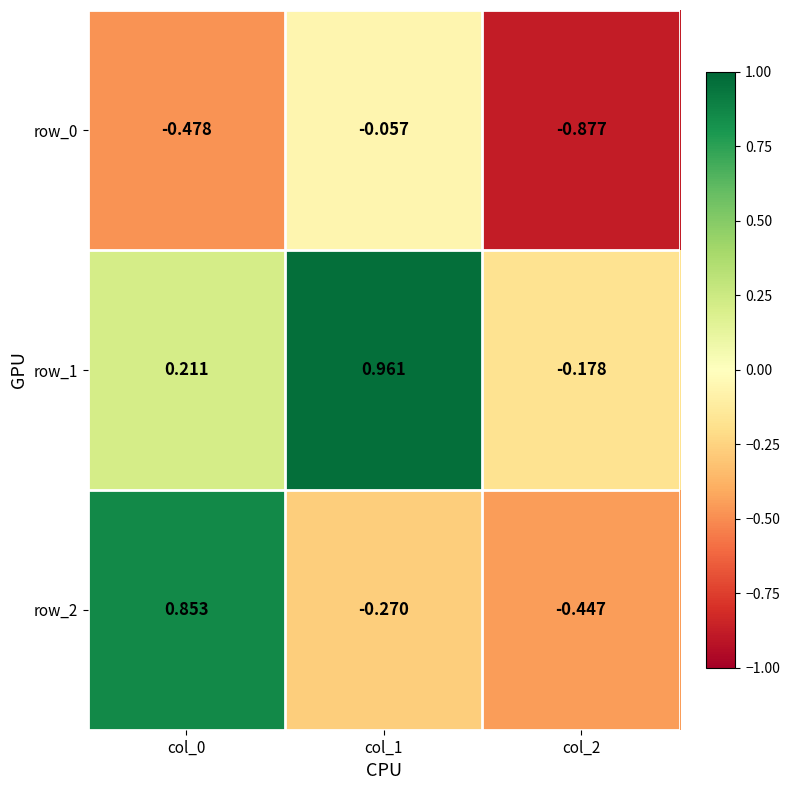

How many values in the row_2 series are below 0?

2